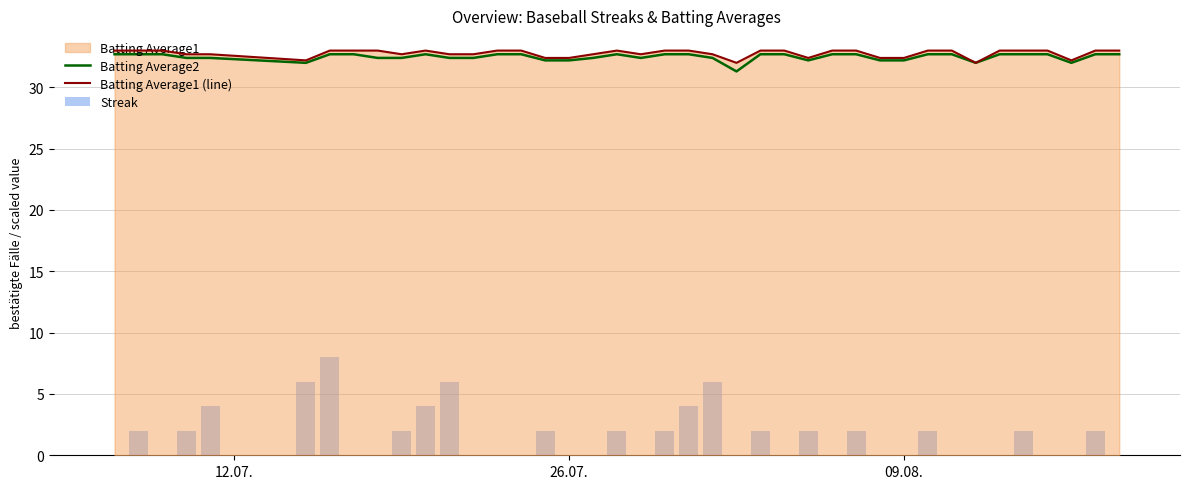

Which series has the widest spread of values?

Streak